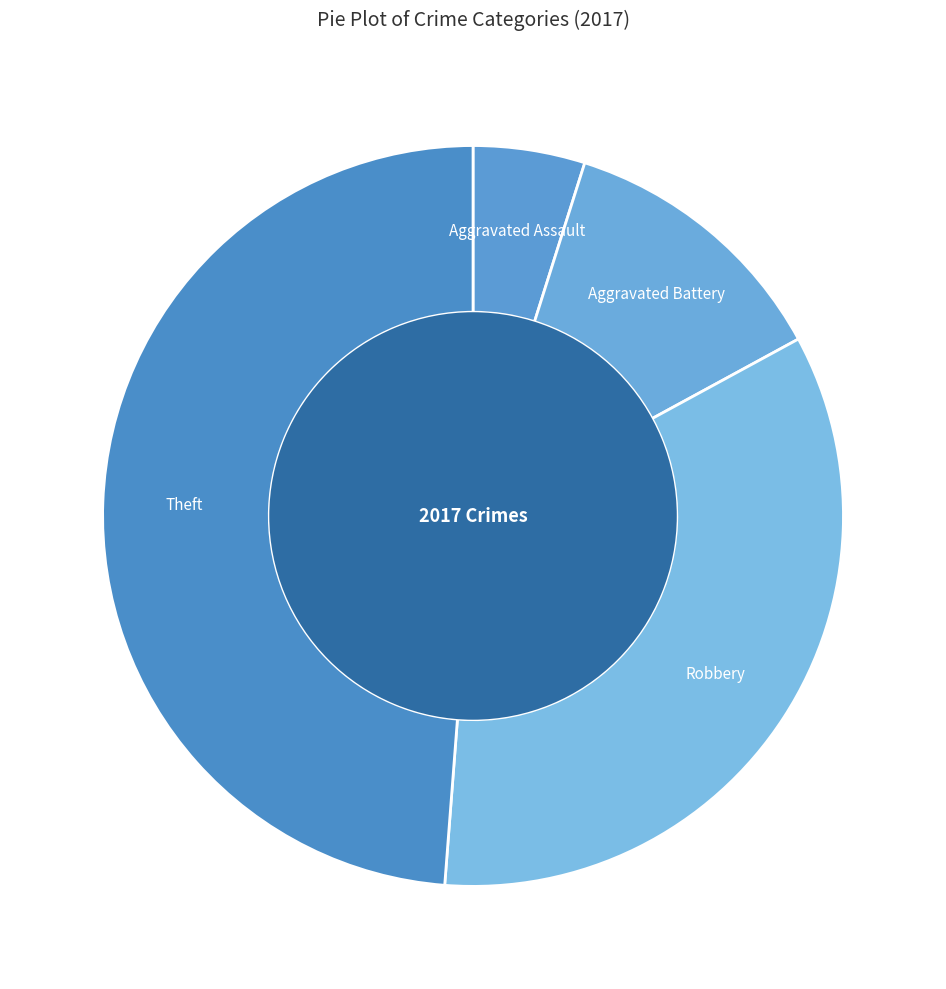

Is Aggravated Battery the majority of the pie?

No